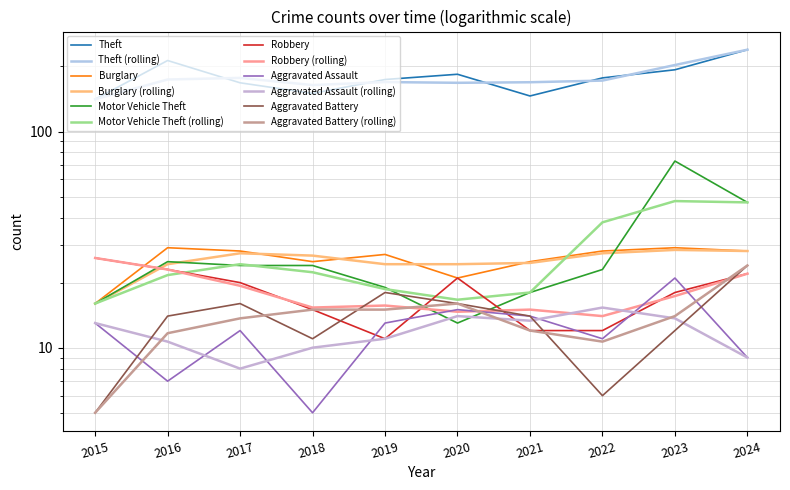

What is the total value across all series at 2018?

230